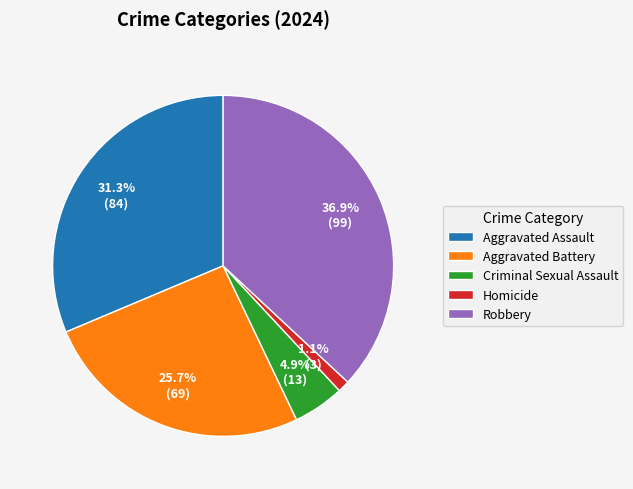

How many slices are in this pie chart?

5